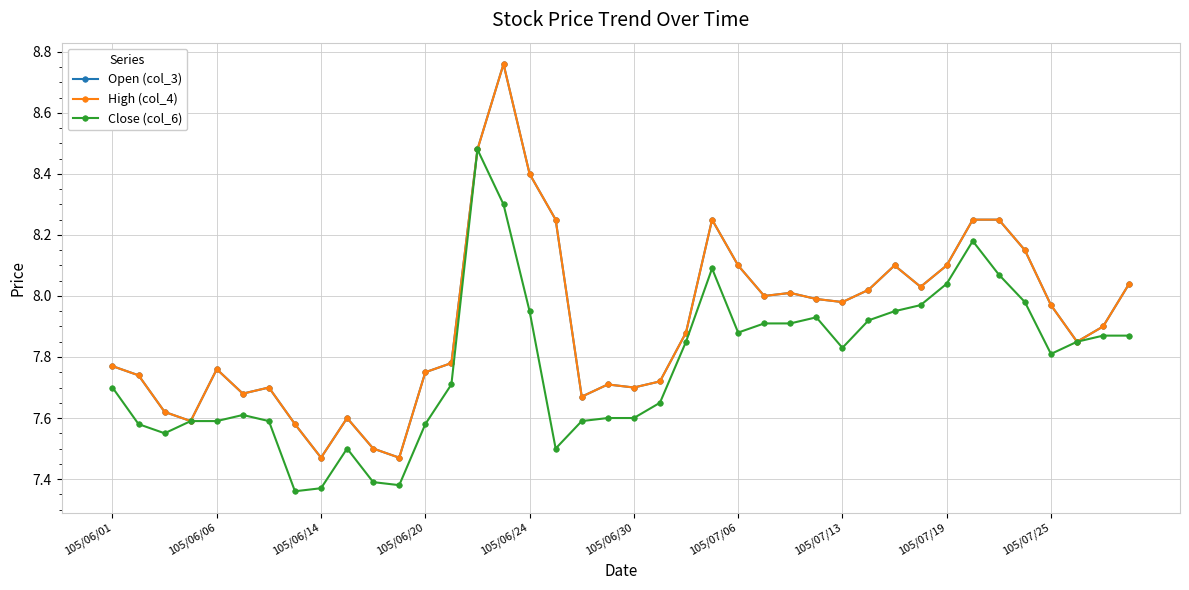

Does the chart have visible grid lines?

Yes